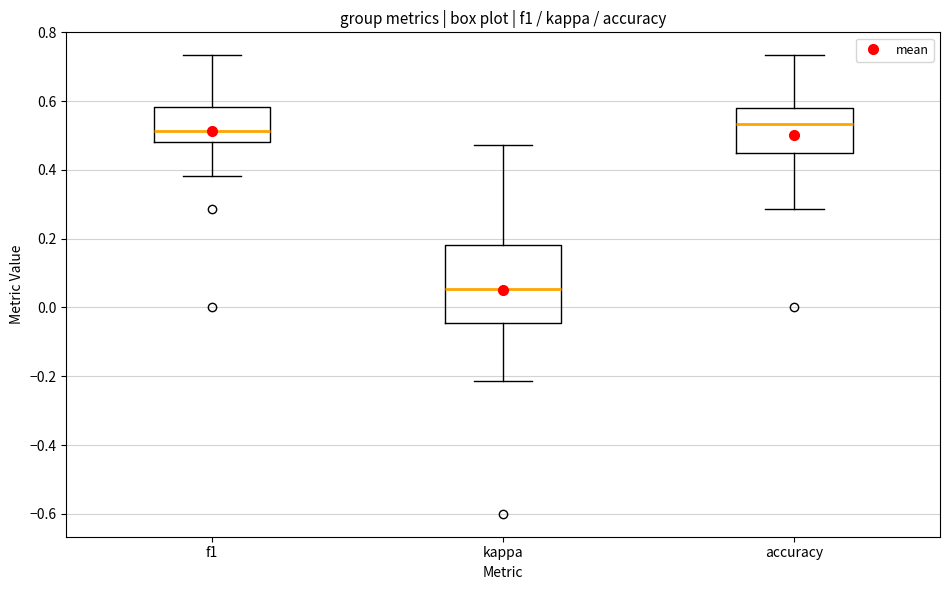

Reading left to right, read every box against the y-axis: the position of its median line, the range the box covers, and the ends of its whiskers. The values are not printed on the chart, so give them approximately, as read against the axis.

f1: median 0.52, box 0.48 to 0.58, whiskers 0.38 to 0.74
kappa: median 0.06, box -0.04 to 0.18, whiskers -0.22 to 0.48
accuracy: median 0.54, box 0.46 to 0.58, whiskers 0.28 to 0.74